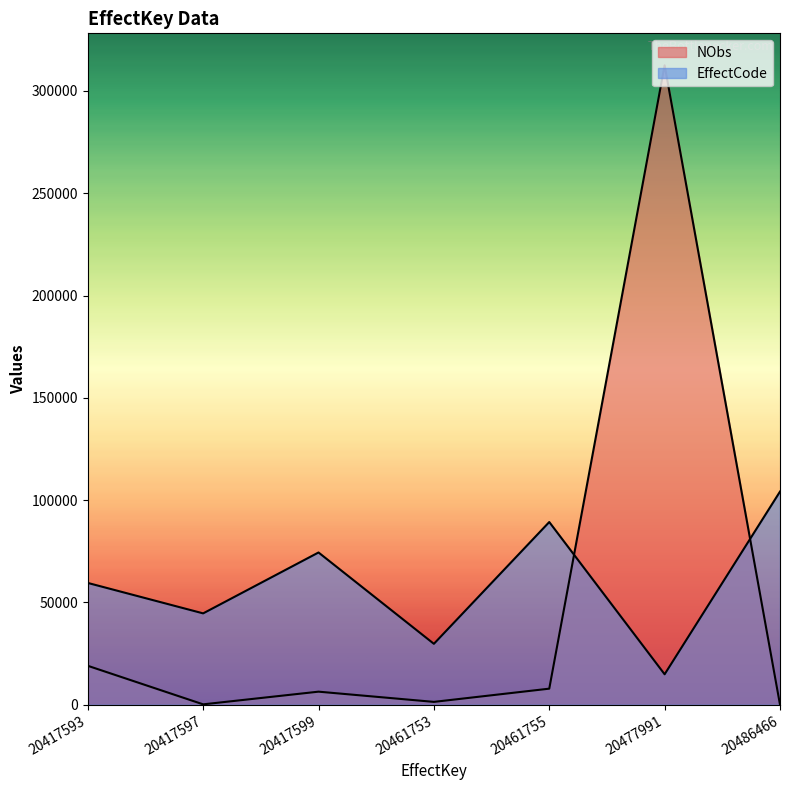

Where is NObs nearest to the value 156288?

20417593